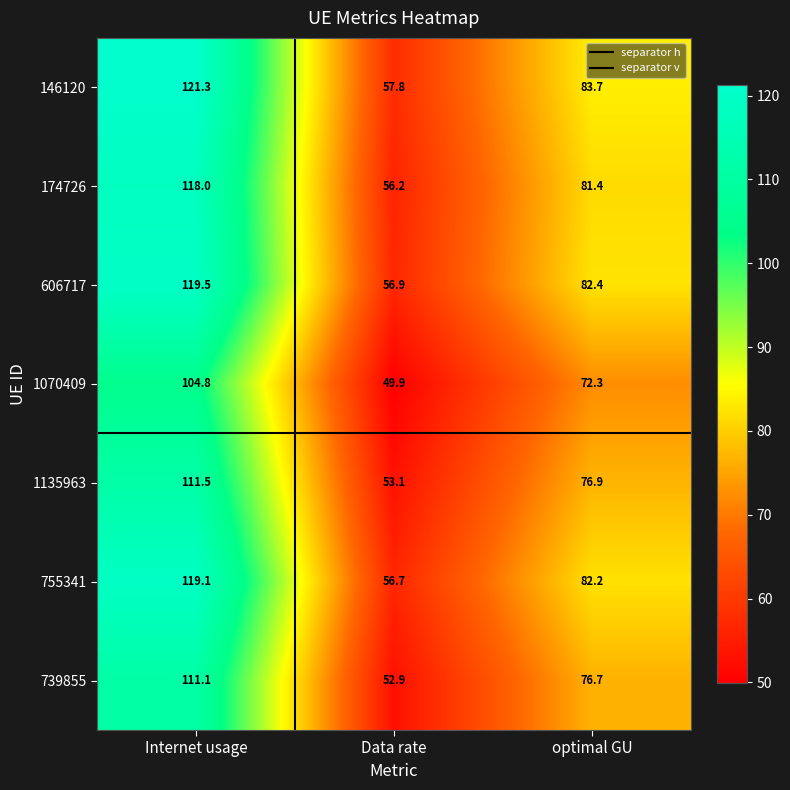

True or false: 174726 has a value of 118.0 at Internet usage.

True